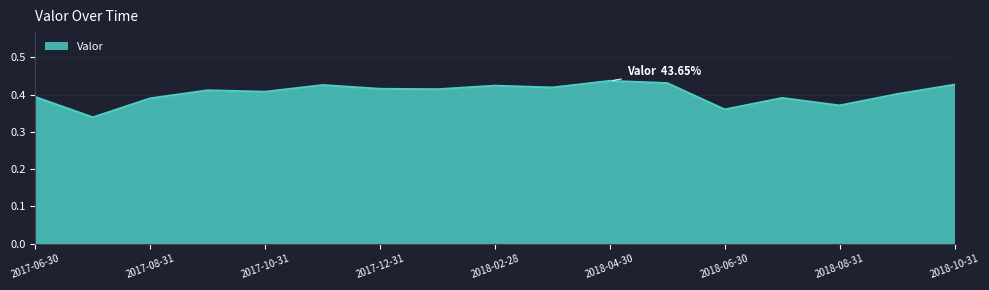

Does the chart have visible grid lines?

Yes